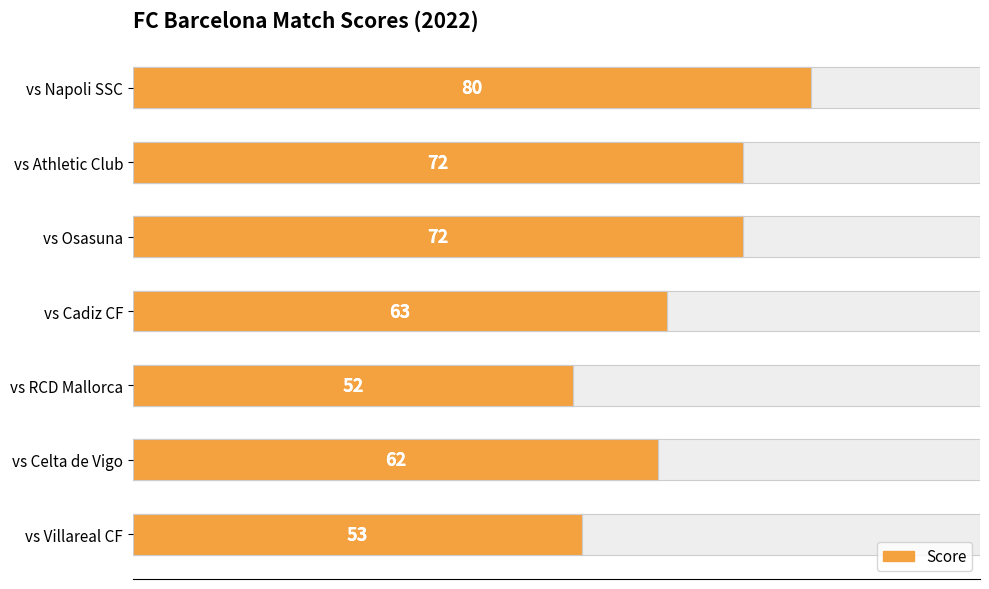

What is the difference between the maximum and minimum values?

28